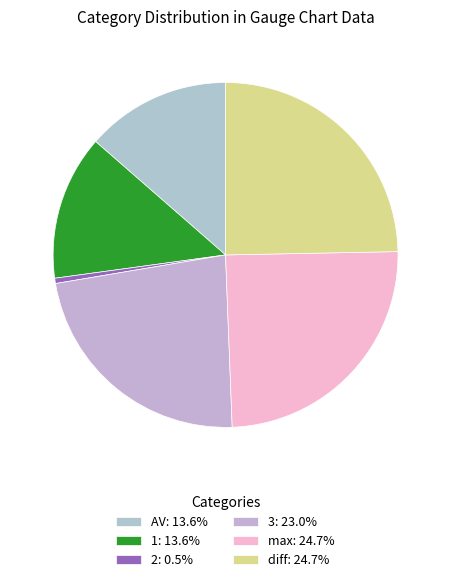

How many slices are in this pie chart?

6